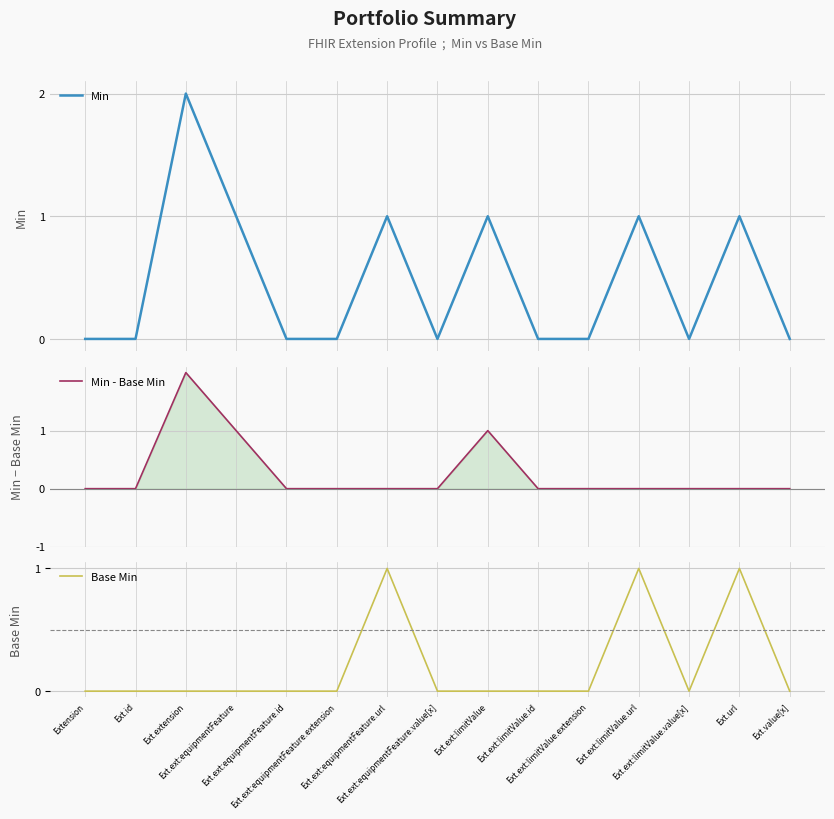

How many lines are shown in the chart?

3